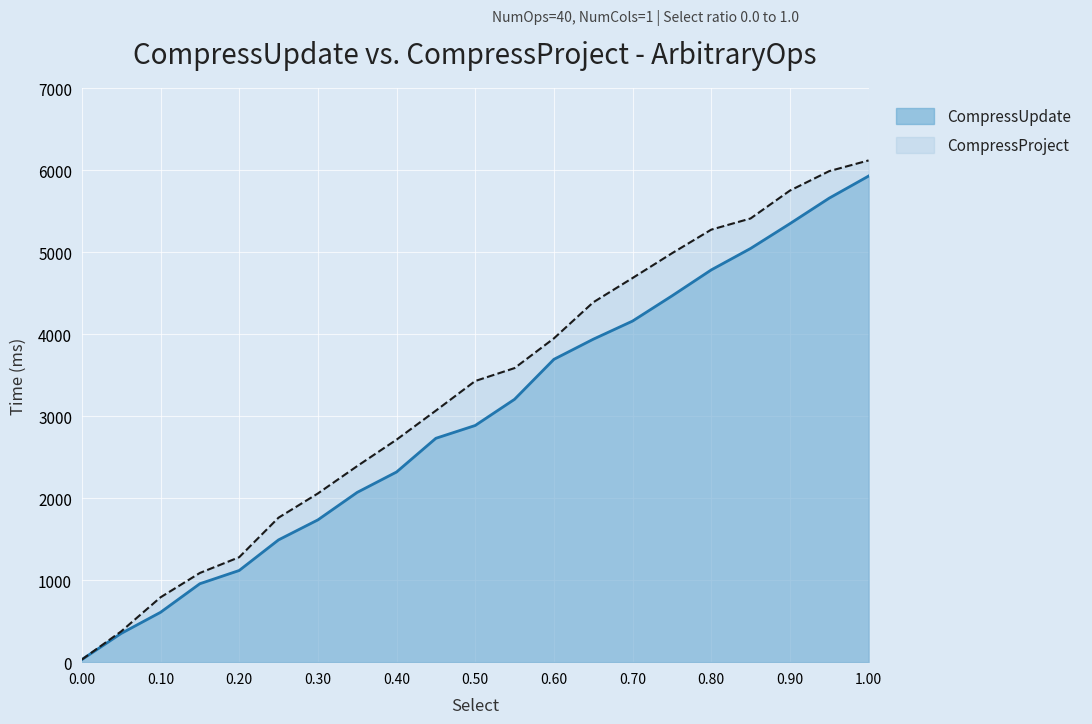

True or false: CompressProject and CompressUpdate intersect in this chart.

False